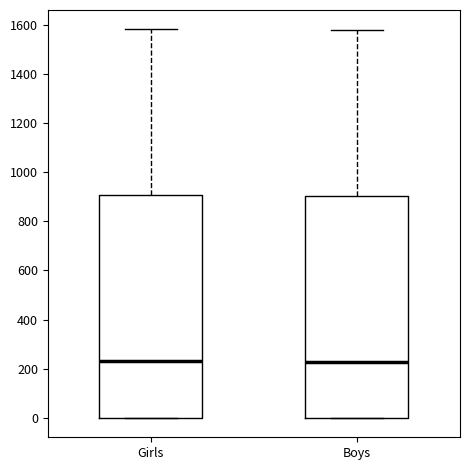

Reading left to right, transcribe this box plot: for each box, give where its median line is, the range the box spans, and where its two whiskers end, as read against the y-axis. The values are not printed on the chart, so give them approximately, as read against the axis.

Girls: median 240, box 0 to 900, whiskers 0 to 1580
Boys: median 220, box 0 to 900, whiskers 0 to 1580